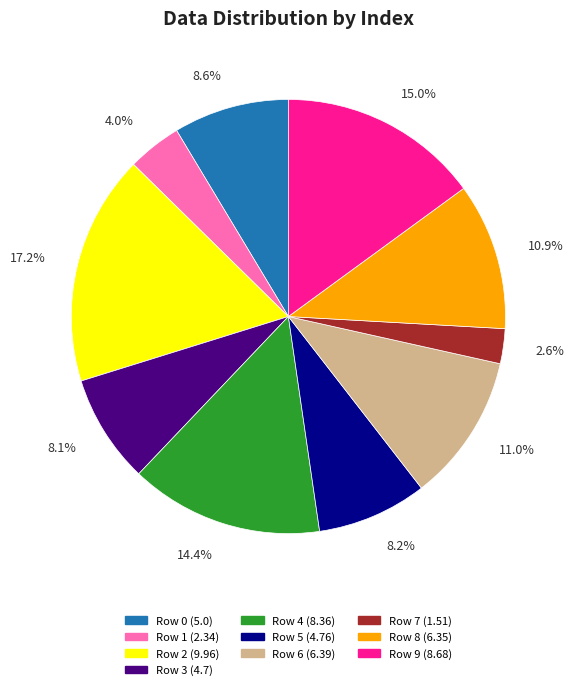

Is there a majority slice in this chart?

No